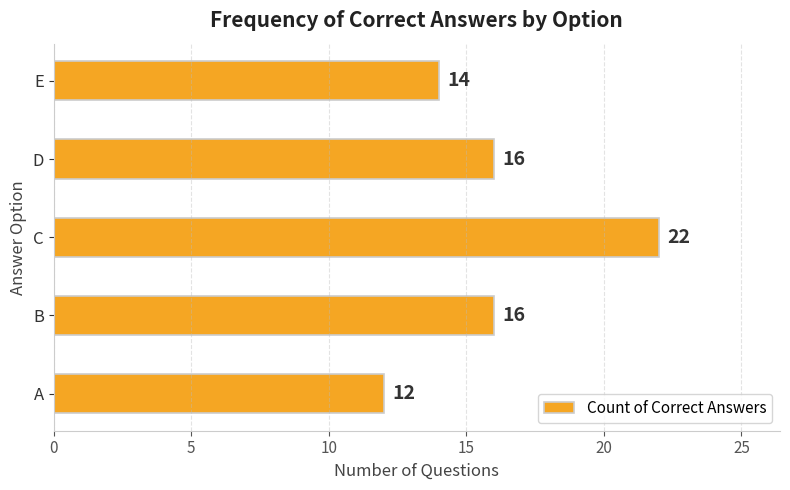

What is the sum of all values?

80